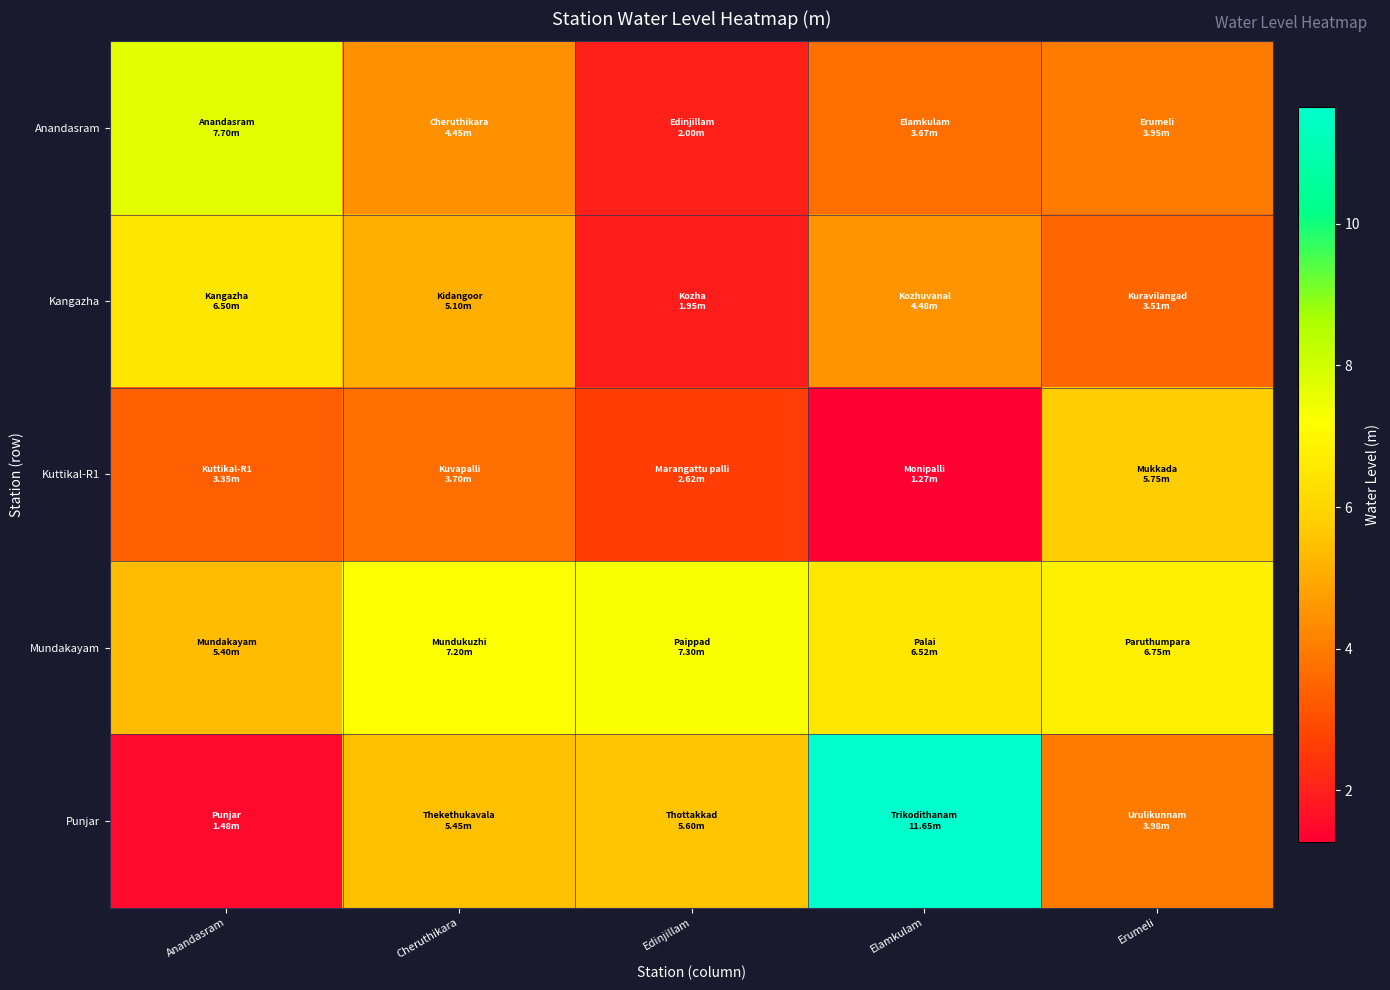

Which series has the largest range (max minus min)?

Punjar